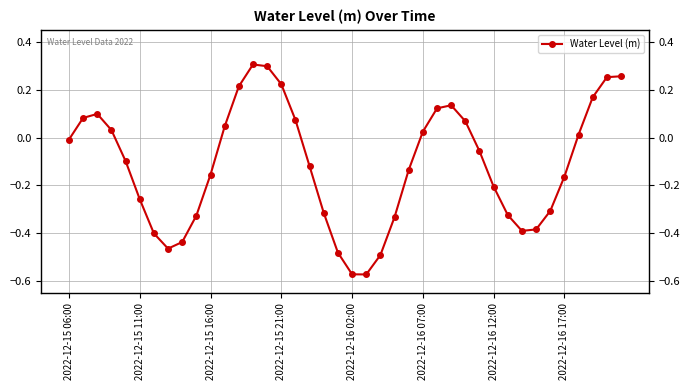

Is this an area chart (filled region under the line)?

No